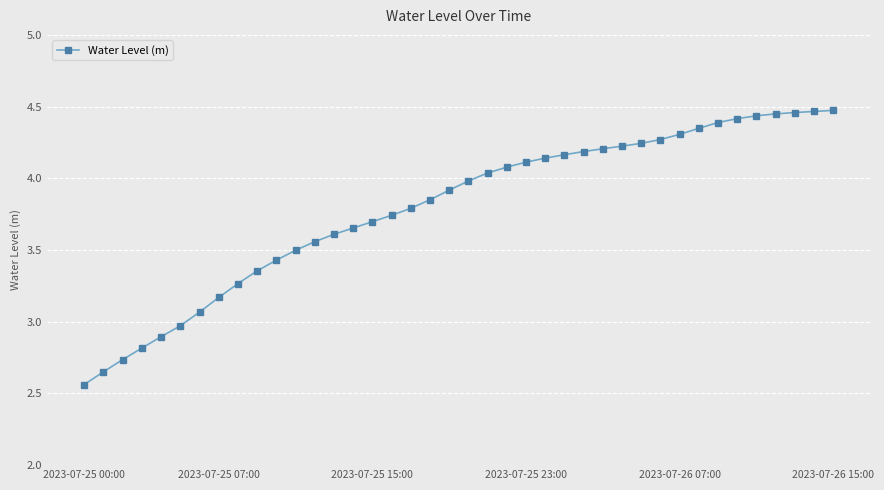

What is the value of the 6th point from the left?

3.0